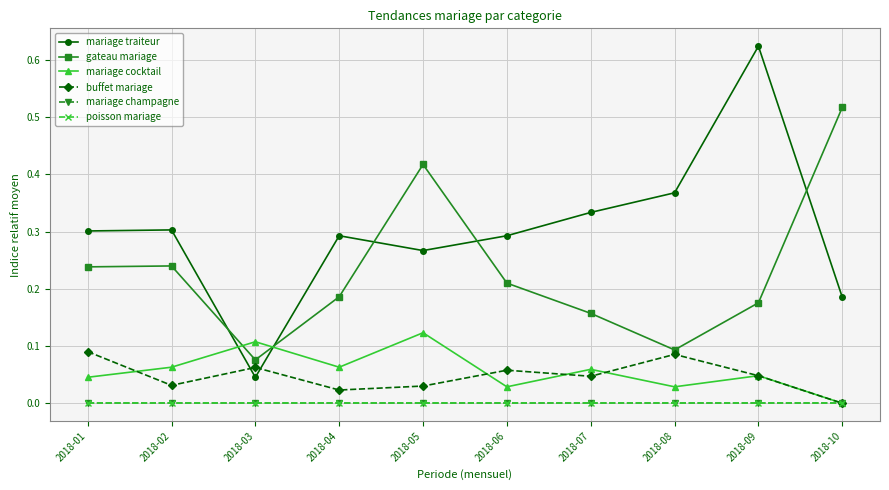

Does the chart display data point markers on the line(s)?

Yes